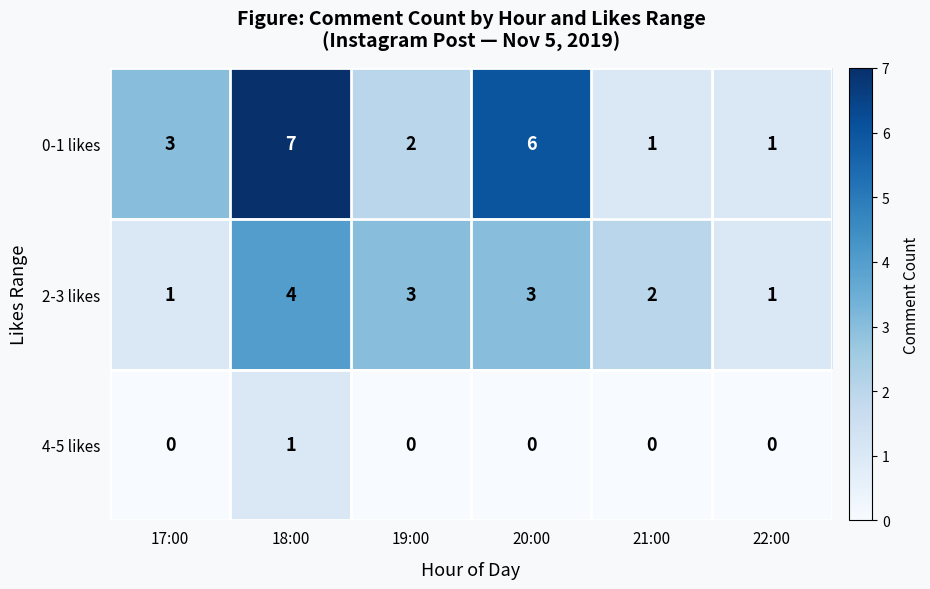

What is the difference between the maximum and minimum values in the 2-3 likes series?

3